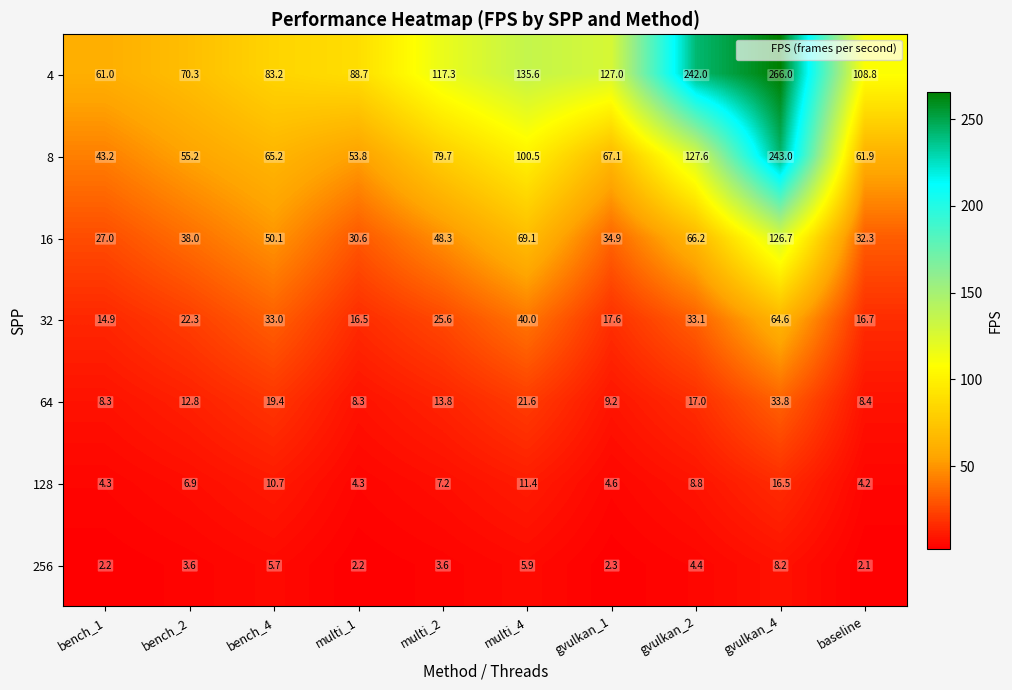

What is the spread (max minus min) of values at baseline?

106.7